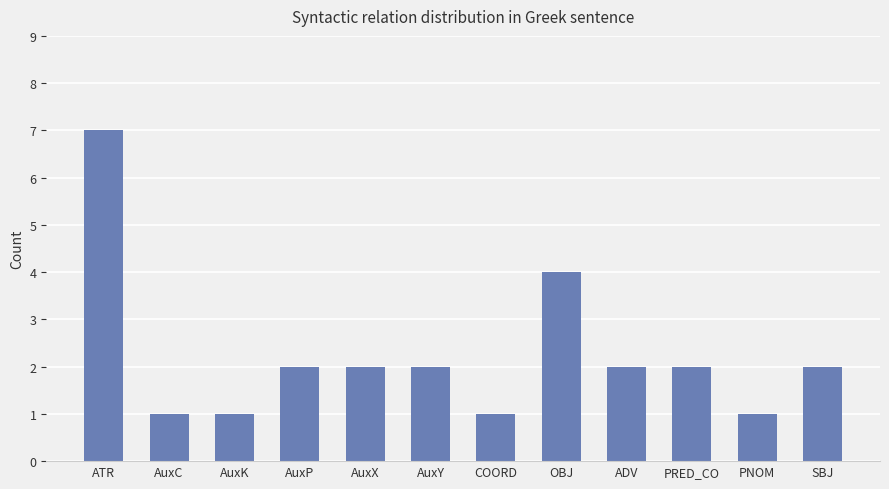

Which category has the highest value across all series?

ATR